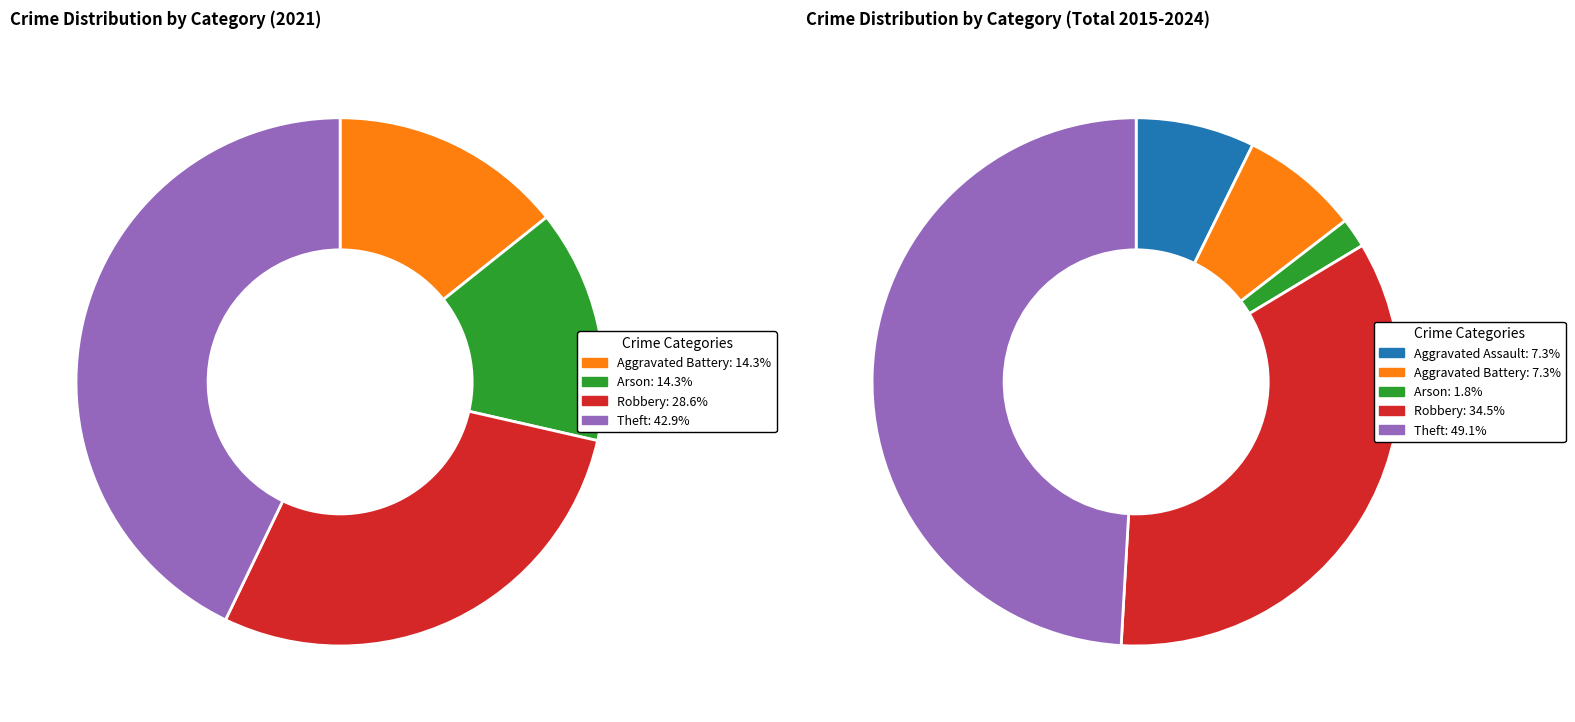

Do values_2021 and values_total together represent more than half of the pie?

No